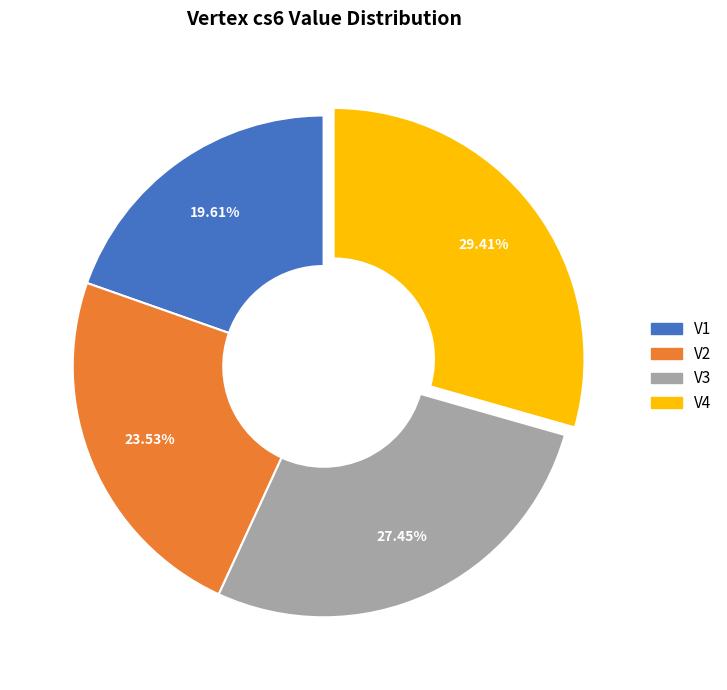

To the nearest percent, what portion does V3 represent?

27%